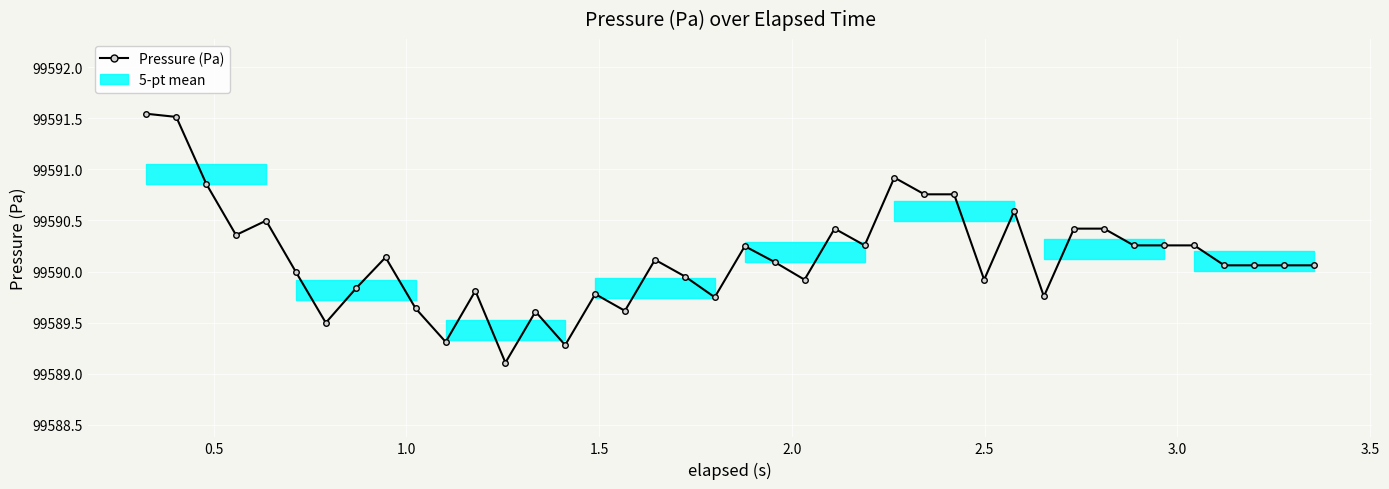

Reading left to right, transcribe all the data shown in this chart.

99591.5	99591.5	99590.9	99590.4	99590.5	99590.0	99589.5	99589.8	99590.1	99589.6	99589.3	99589.8	99589.1	99589.6	99589.3	99589.8	99589.6	99590.1	99590.0	99589.7	99590.2	99590.1	99589.9	99590.4	99590.3	99590.9	99590.8	99590.8	99589.9	99590.6	99589.8	99590.4	99590.4	99590.3	99590.3	99590.3	99590.1	99590.1	99590.1	99590.1